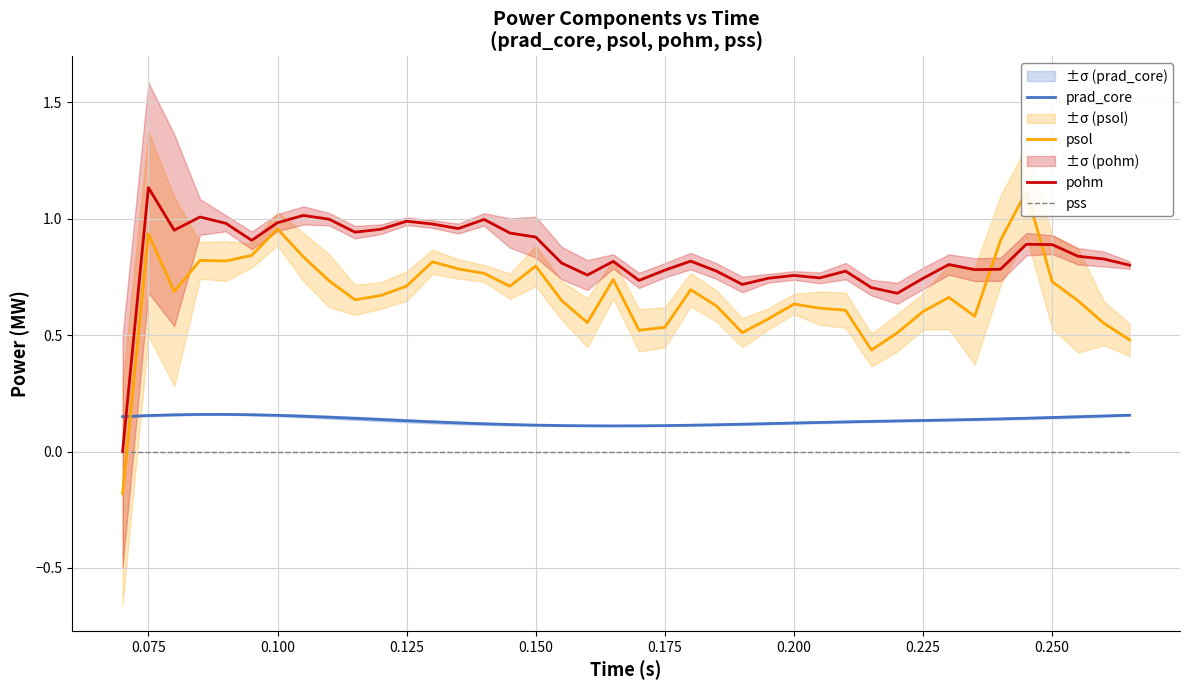

Reading left to right, list all the values displayed in this chart.

prad_core: 0.1	0.2	0.2	0.2	0.2	0.2	0.2	0.2	0.1	0.1	0.1	0.1	0.1	0.1	0.1	0.1	0.1	0.1	0.1	0.1	0.1	0.1	0.1	0.1	0.1	0.1	0.1	0.1	0.1	0.1	0.1	0.1	0.1	0.1	0.1	0.1	0.1	0.1	0.2	0.2
psol: -0.2	0.9	0.7	0.8	0.8	0.8	1.0	0.8	0.7	0.7	0.7	0.7	0.8	0.8	0.8	0.7	0.8	0.6	0.6	0.7	0.5	0.5	0.7	0.6	0.5	0.6	0.6	0.6	0.6	0.4	0.5	0.6	0.7	0.6	0.9	1.1	0.7	0.6	0.6	0.5
pohm: 0.0	1.1	1.0	1.0	1.0	0.9	1.0	1.0	1.0	0.9	1.0	1.0	1.0	1.0	1.0	0.9	0.9	0.8	0.8	0.8	0.7	0.8	0.8	0.8	0.7	0.7	0.8	0.7	0.8	0.7	0.7	0.7	0.8	0.8	0.8	0.9	0.9	0.8	0.8	0.8
pss: 0.0	0.0	0.0	0.0	0.0	0.0	0.0	0.0	0.0	0.0	0.0	0.0	0.0	0.0	0.0	0.0	0.0	0.0	0.0	0.0	0.0	0.0	0.0	0.0	0.0	0.0	0.0	0.0	0.0	0.0	0.0	0.0	0.0	0.0	0.0	0.0	0.0	0.0	0.0	0.0